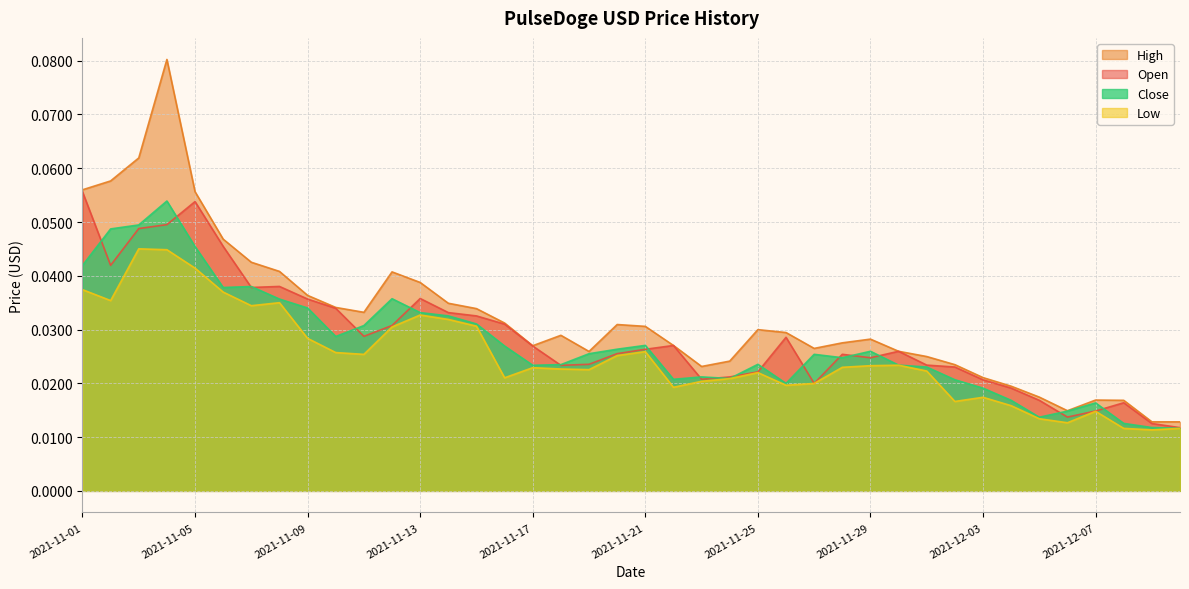

At which category is the sum across all series the highest?

2021-11-04